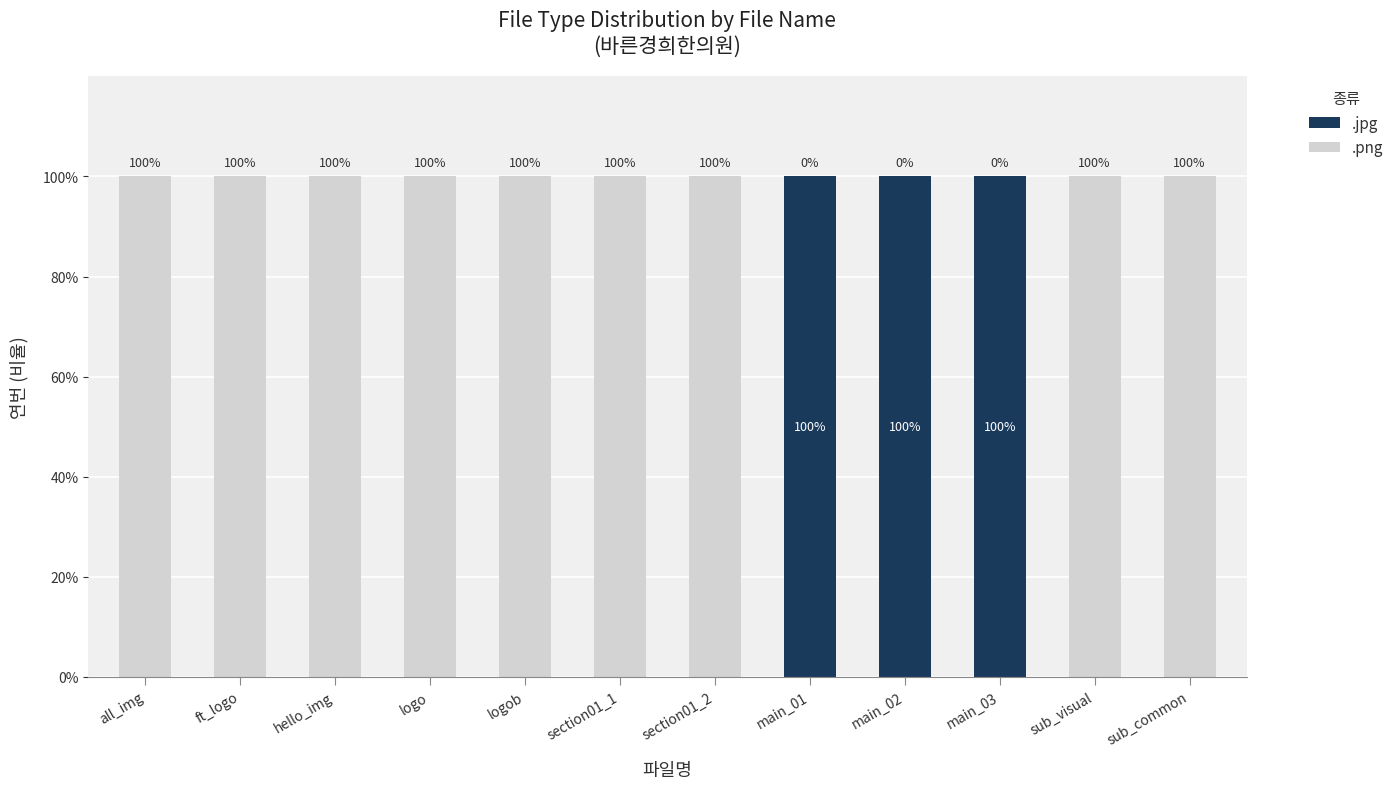

Read the .jpg value at main_02.

100